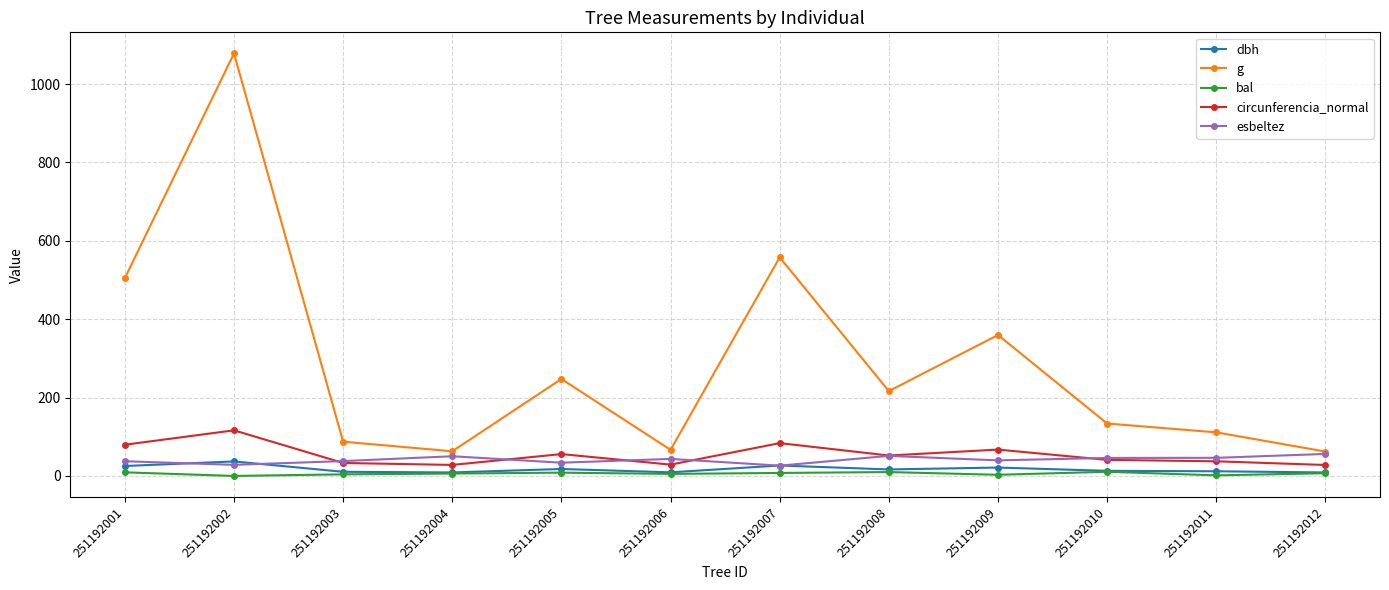

Which series changed the most between 251192006 and 251192008?

g